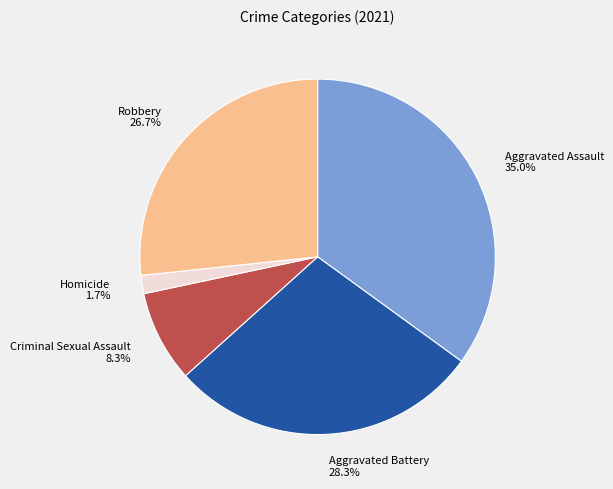

Does any single category account for the majority?

No